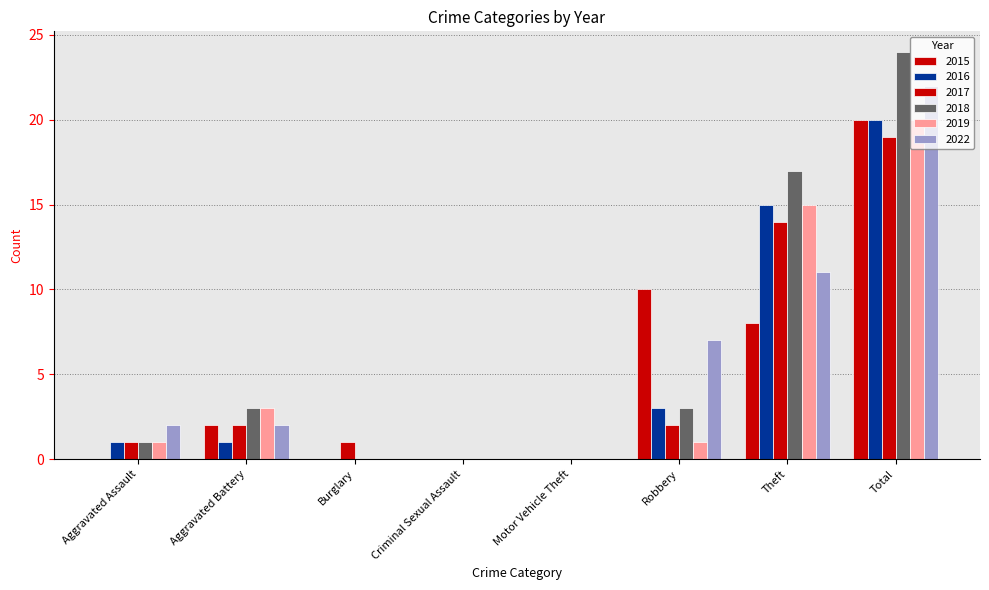

Reading right to left, list all the values displayed in this chart.

2015: 20	8	10	0	0	0	2	0
2016: 20	15	3	0	0	0	1	1
2017: 19	14	2	0	0	1	2	1
2018: 24	17	3	0	0	0	3	1
2019: 20	15	1	0	0	0	3	1
2022: 22	11	7	0	0	0	2	2